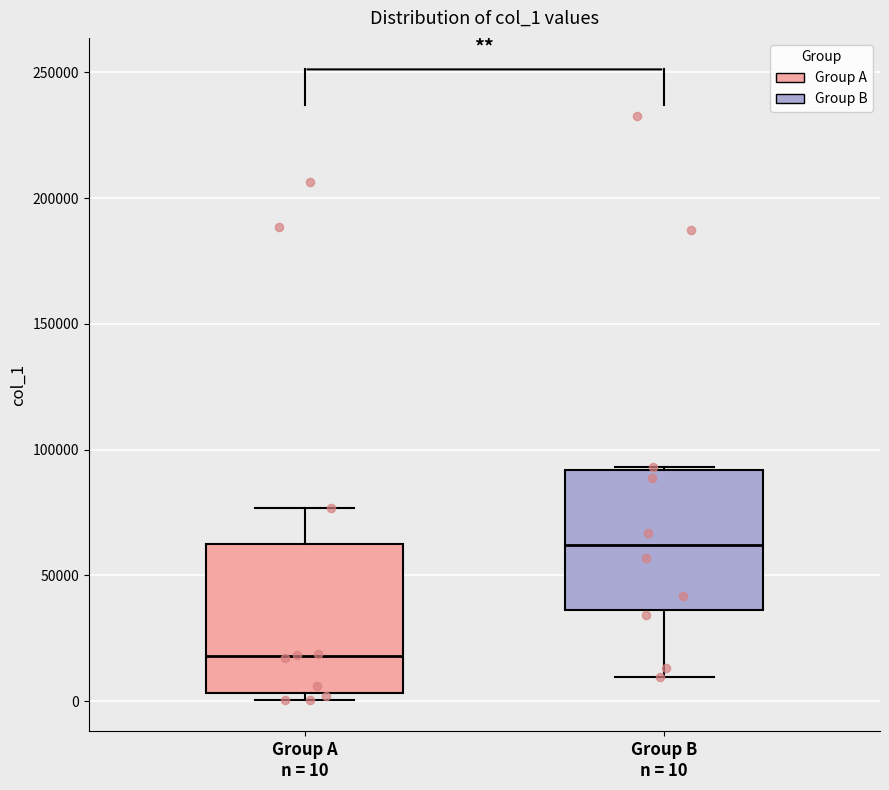

Where does the upper whisker of the box for Group A n = 10 end on the y-axis? The values are not printed on the chart, so give them approximately, as read against the axis.

75000